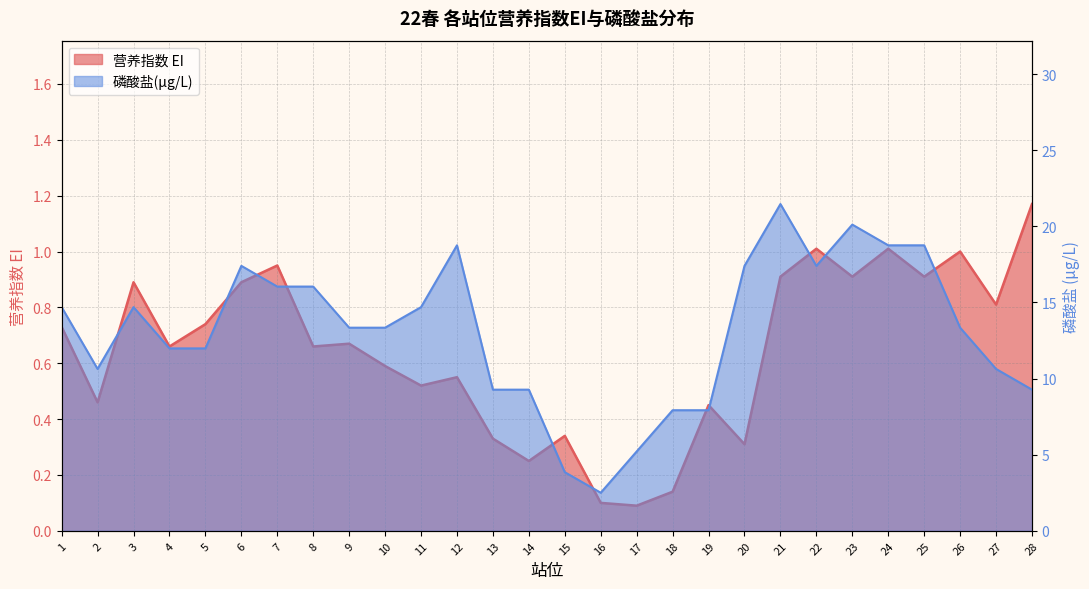

Between 13 and 18, which series saw the biggest shift?

磷酸盐(μg/L)